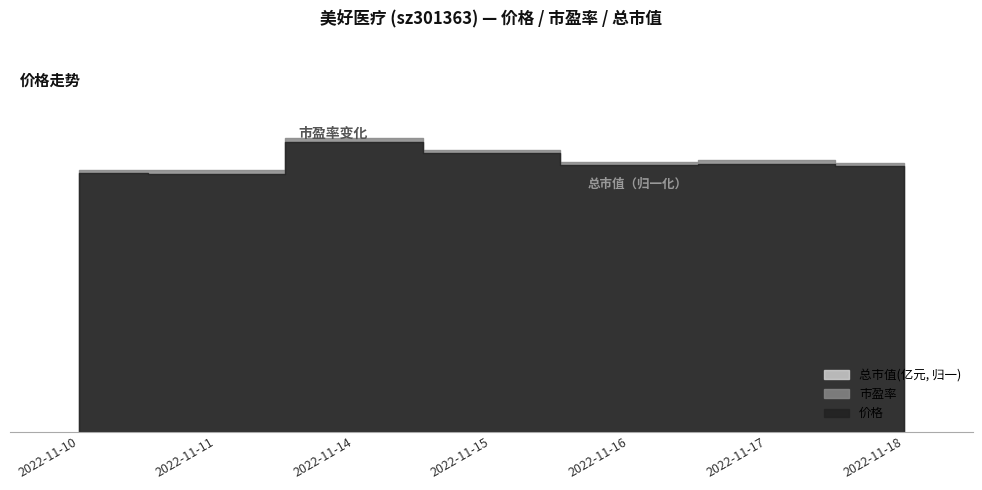

True or false: 总市值(亿元) has a value of 186.7 at 2022-11-16.

True